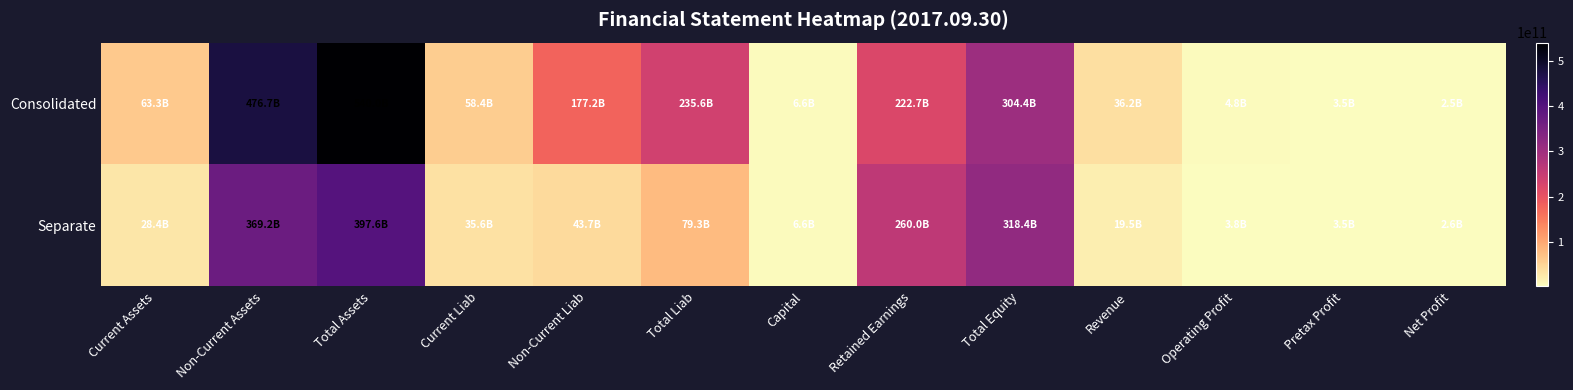

Rank the series at Non-Current Liab from highest to lowest value.

Consolidated, Separate